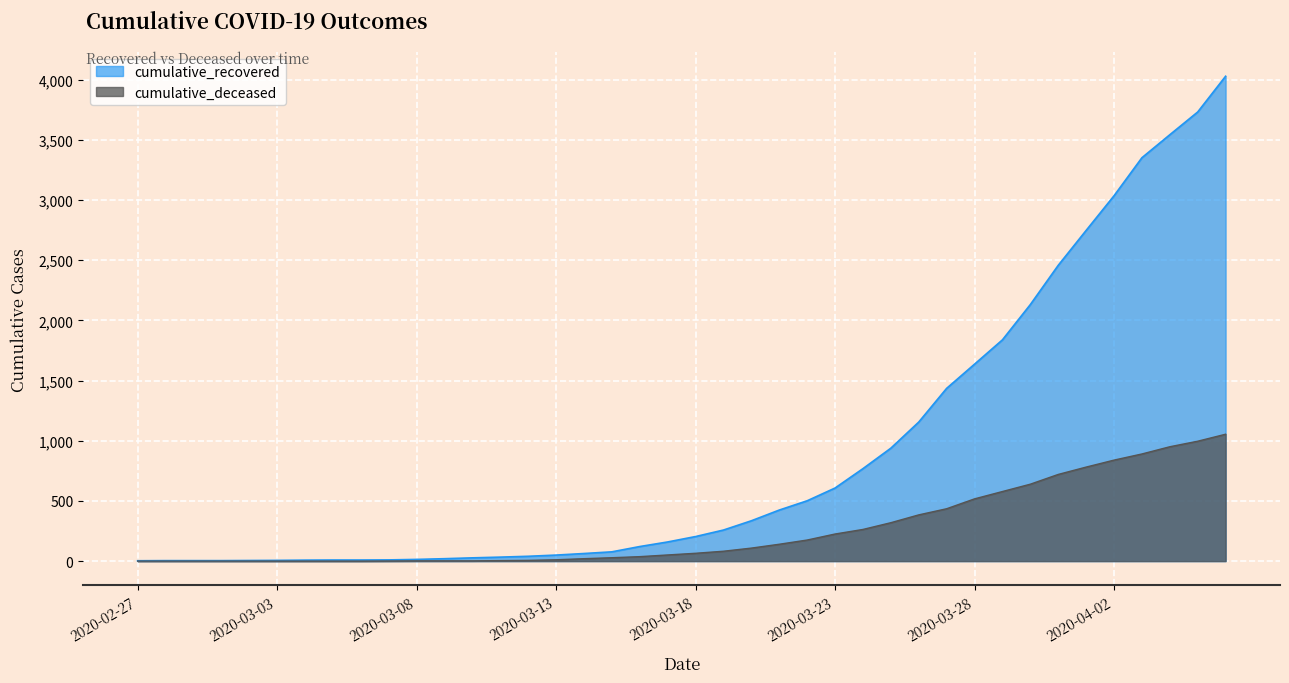

What is the difference between the cumulative_recovered values at 2020-03-16 and 2020-03-29?

1717